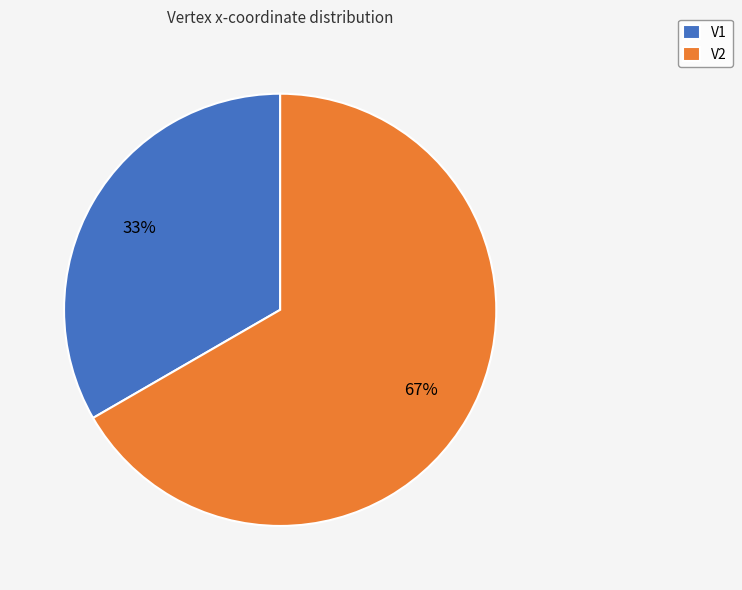

Which has a higher value, V2 or V1?

V2